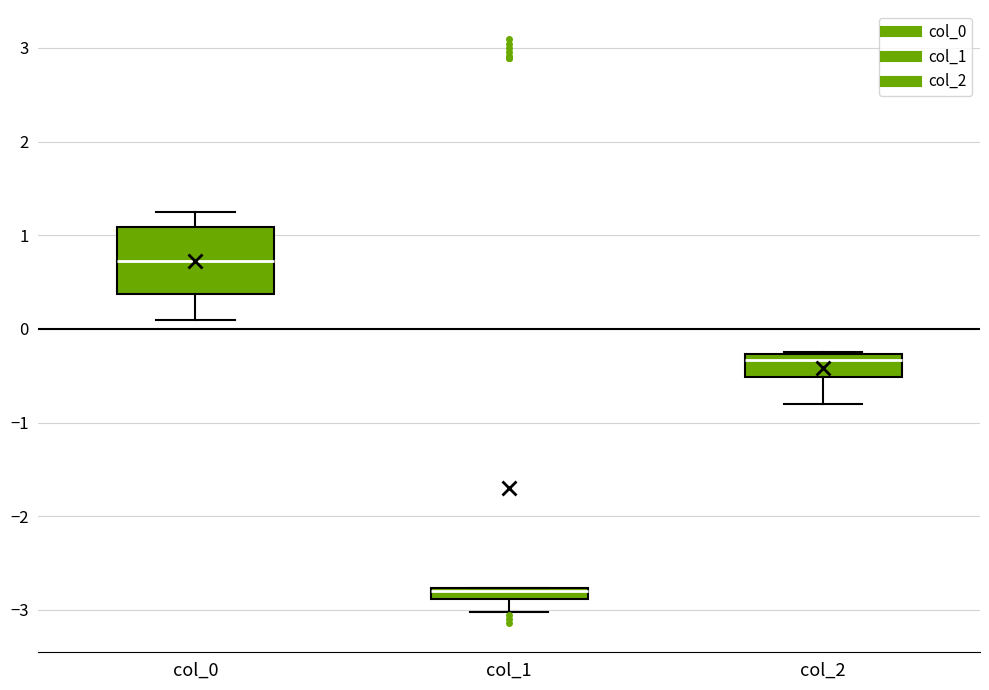

Which box has the lowest median line?

col_1